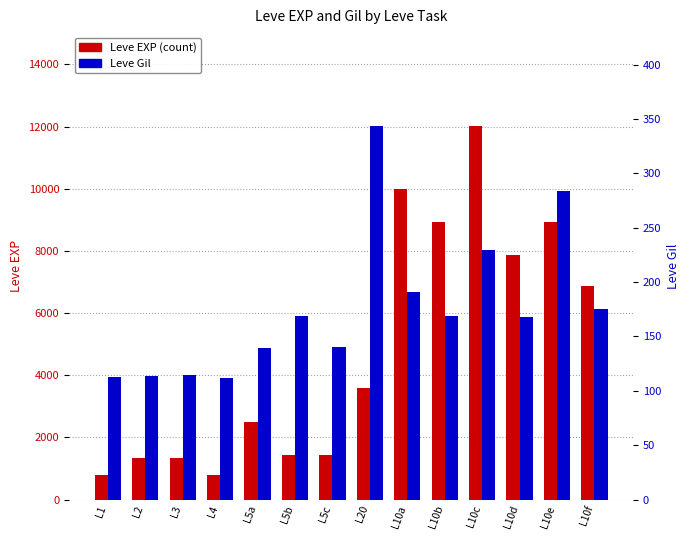

What is the label of the 13th bar from the right?

L2